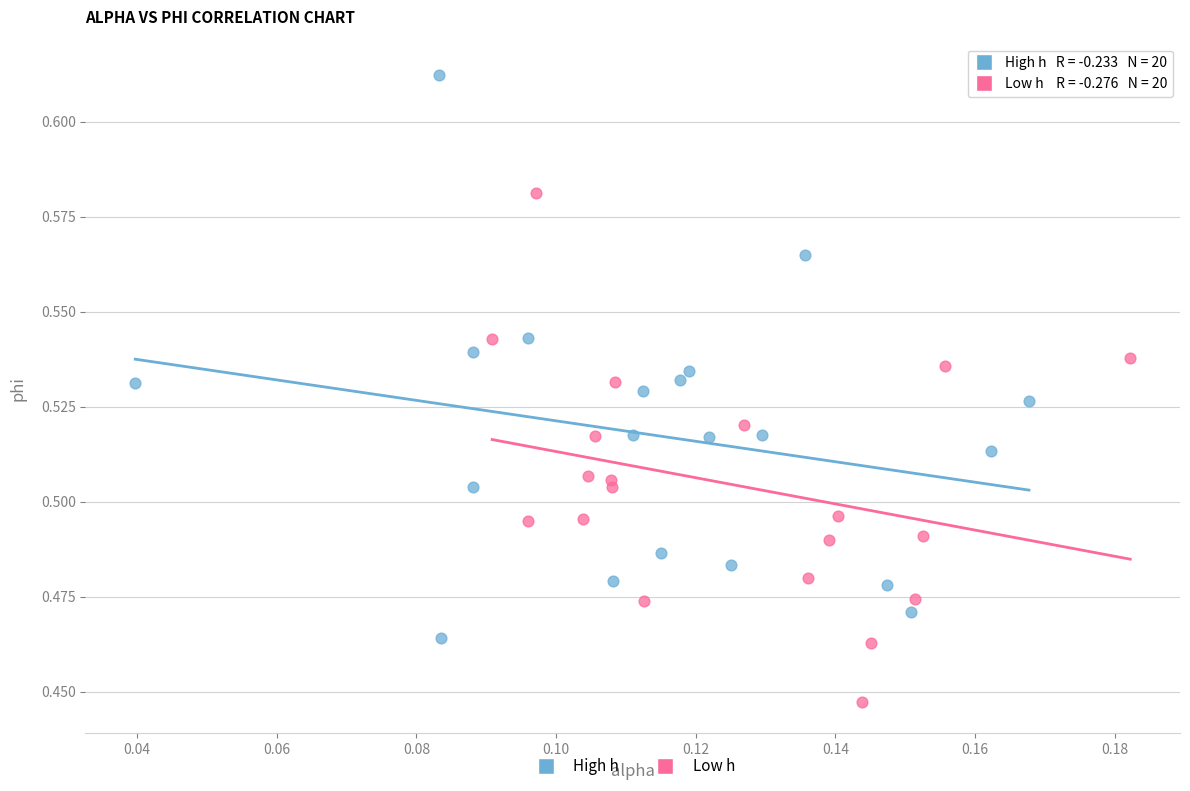

What are all the series names shown in the legend?

High h, Low h